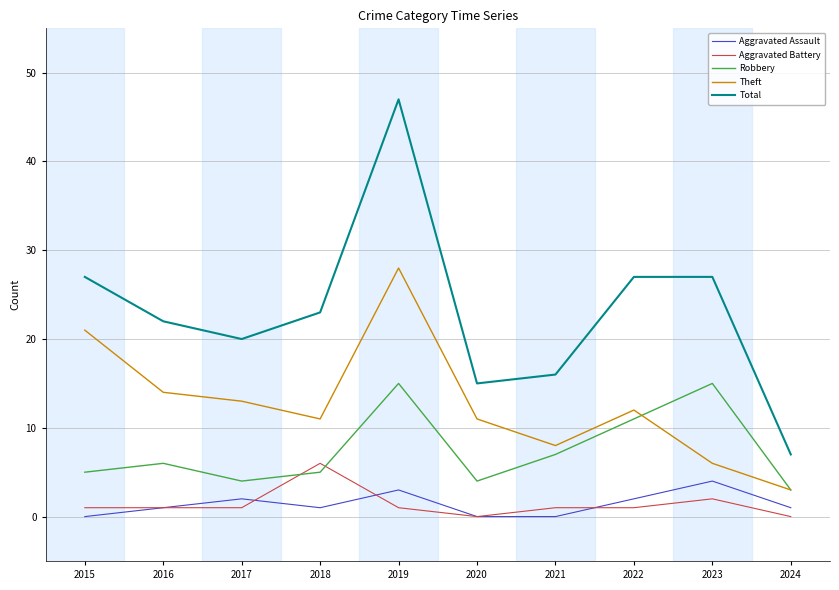

What is the average value of the Aggravated Assault series?

1